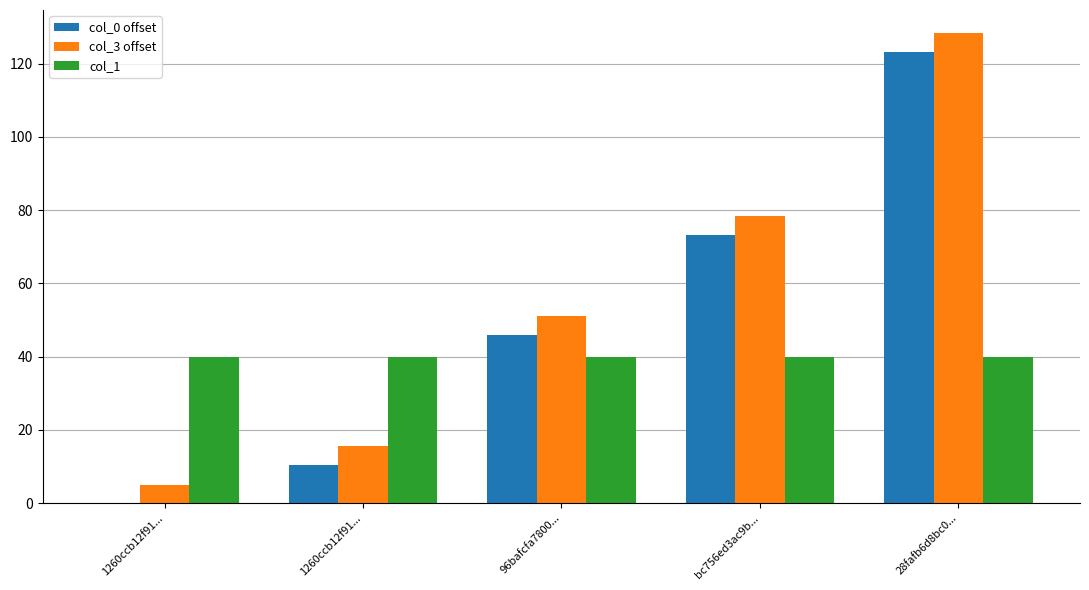

Count the number of data series in this chart.

3